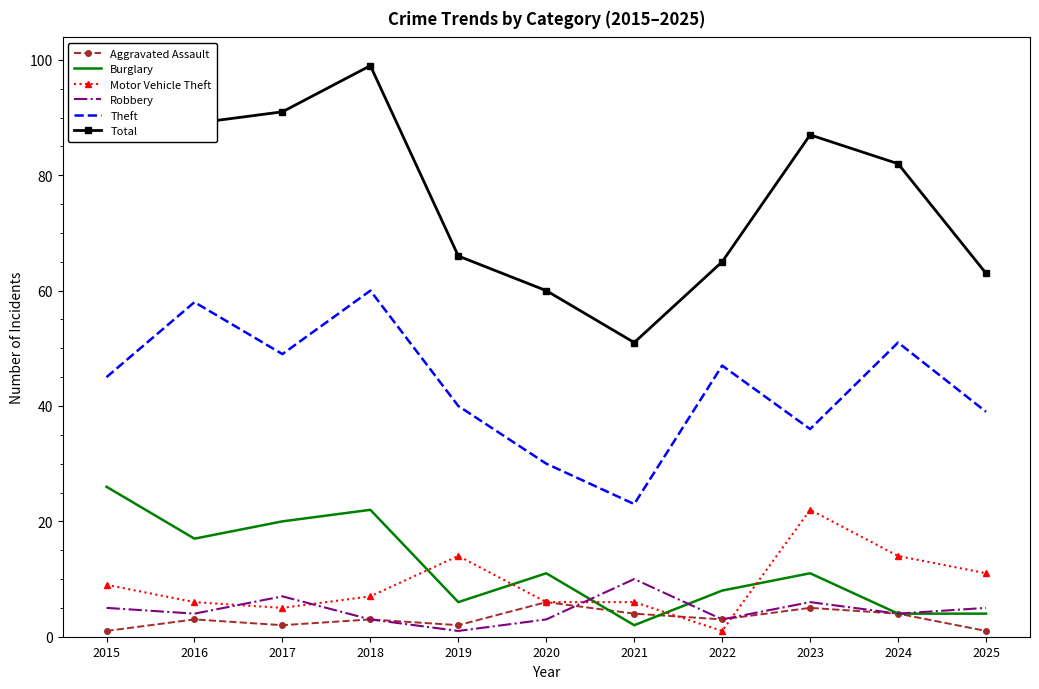

At 2017, list the series in order from largest to smallest.

Total, Theft, Burglary, Robbery, Motor Vehicle Theft, Aggravated Assault